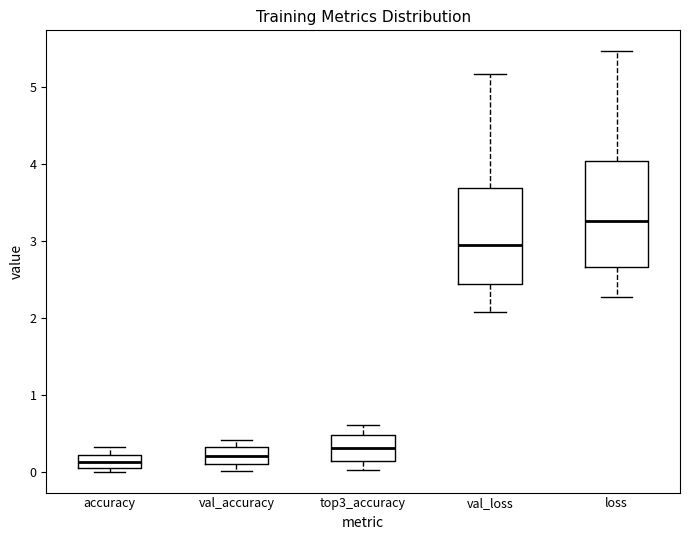

Where is the lower edge of the box for accuracy on the y-axis? The values are not printed on the chart, so give them approximately, as read against the axis.

0.1